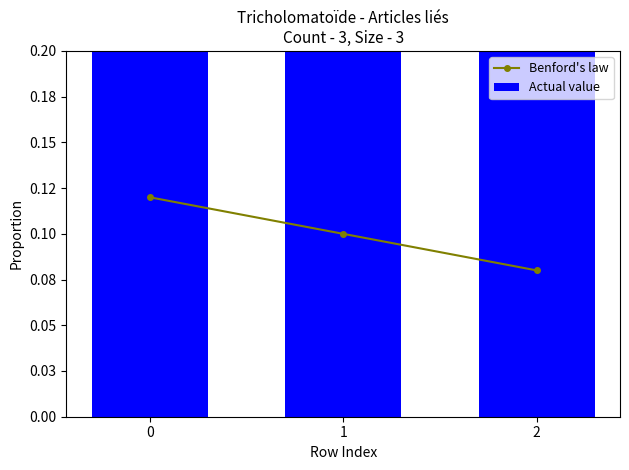

At which label is Benford's law closest to 0?

2